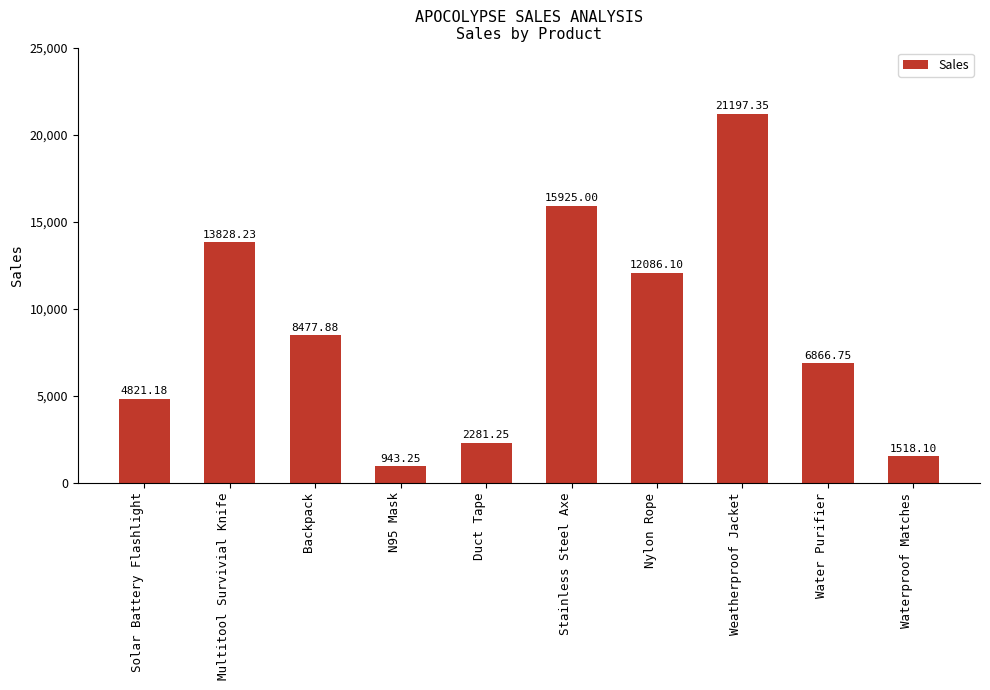

What is the difference between the maximum and minimum values?

20254.1